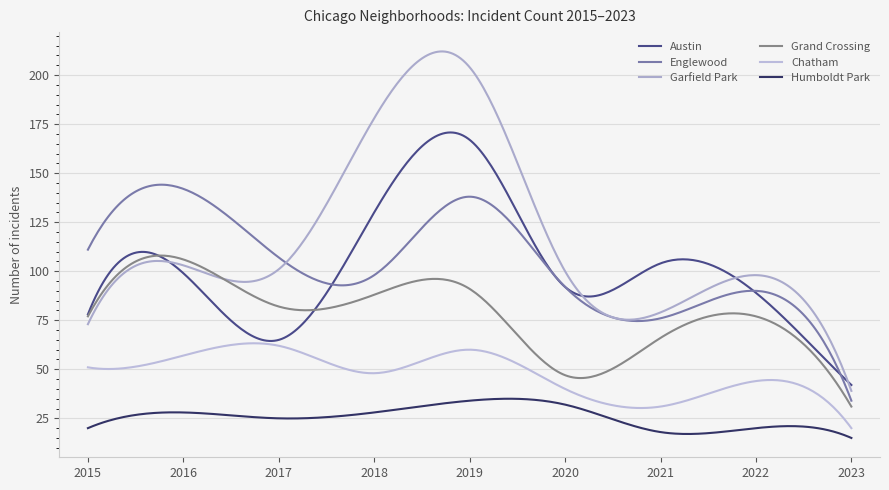

Does the chart have visible grid lines?

Yes